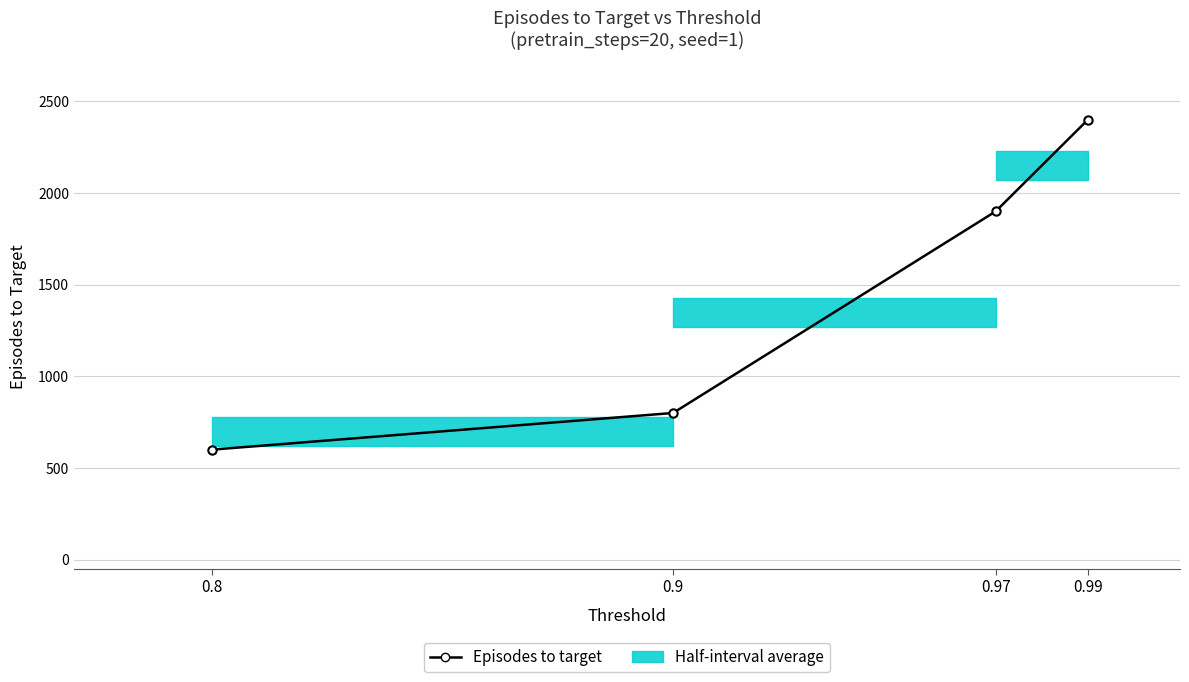

List the labels in order of value, largest first.

0.99, 0.97, 0.9, 0.8